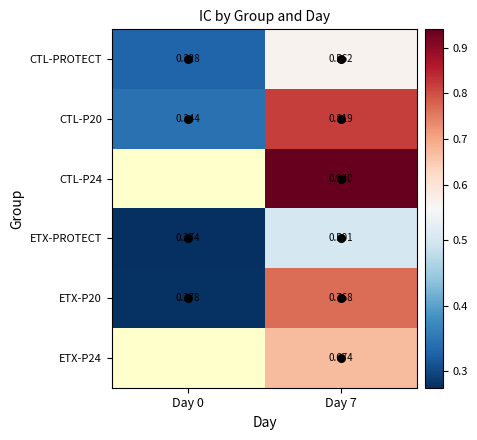

Which category has the highest value in the CTL-PROTECT series?

Day 7